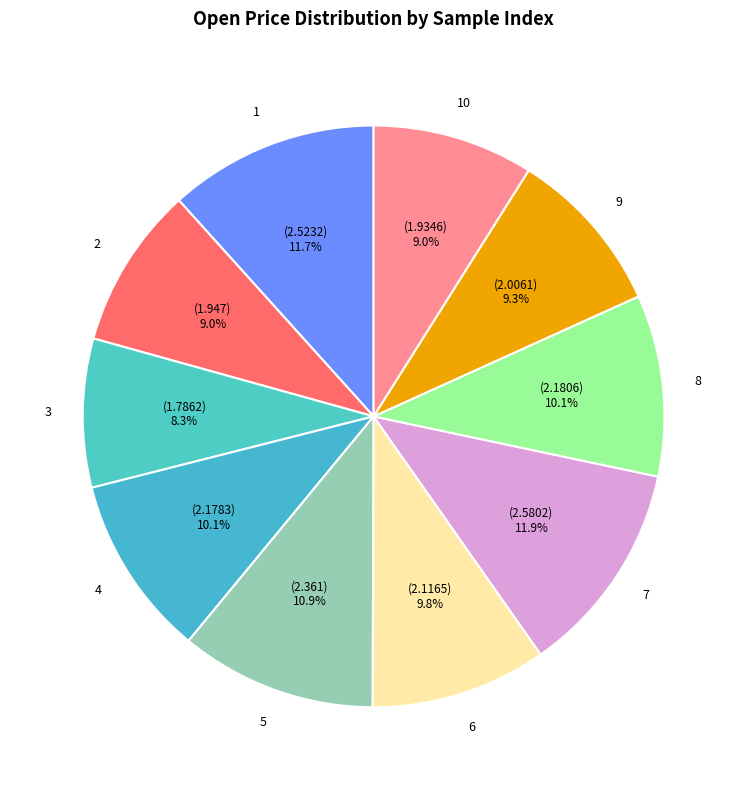

Approximately how many times larger is the value at 8 compared to 10?

1.1